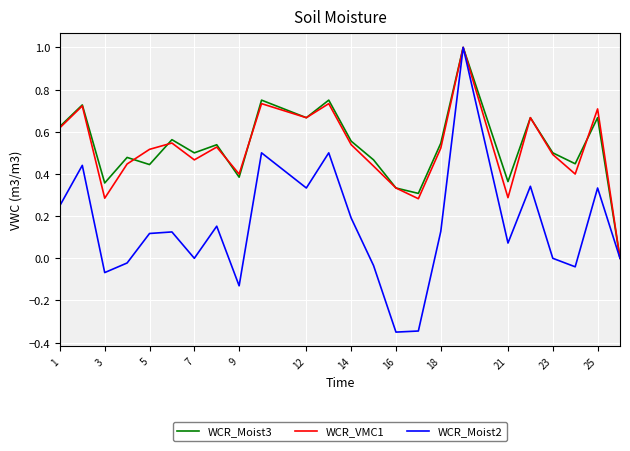

What is the maximum value shown in the chart?

1.0